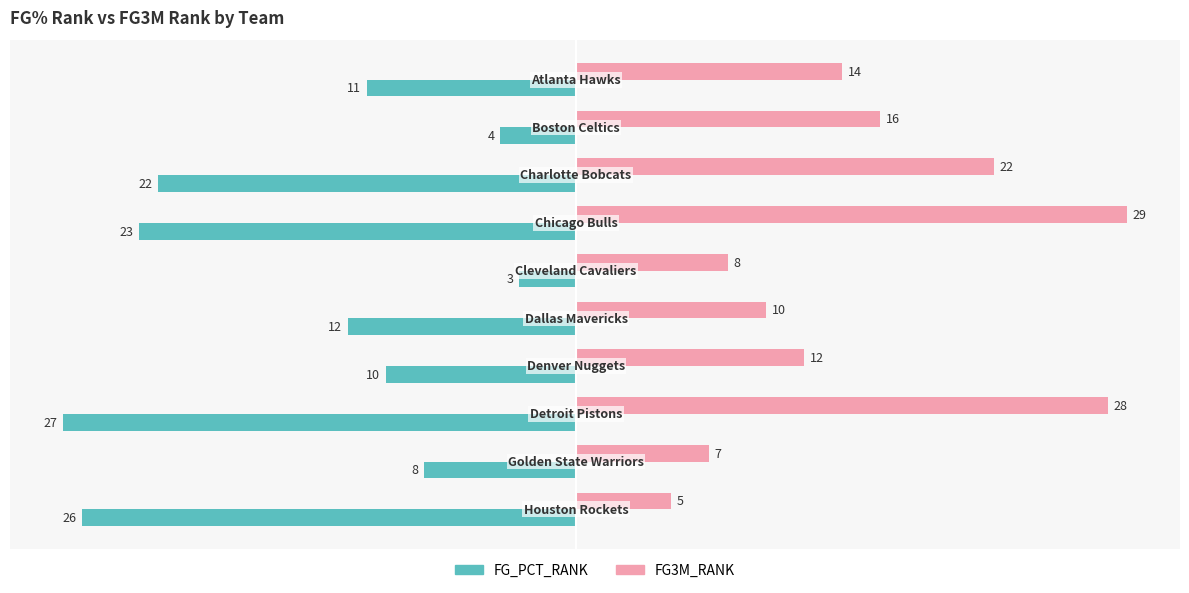

What is the difference between the maximum and minimum values in the FG3M_RANK series?

24